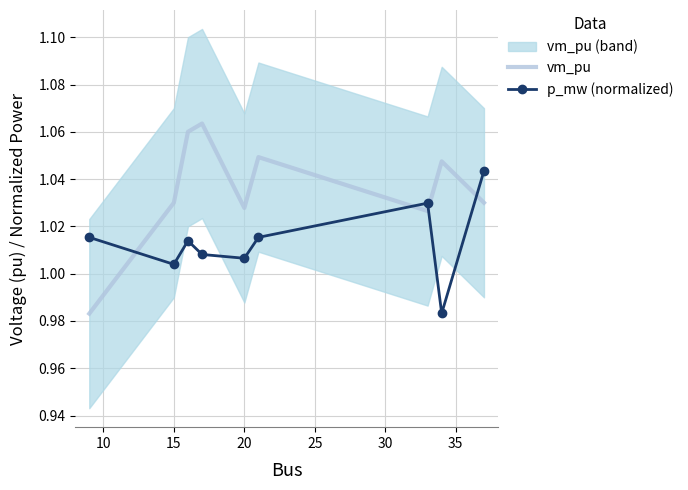

After their last crossing, which series has the higher values: vm_pu or p_mw (normalized)?

p_mw (normalized)